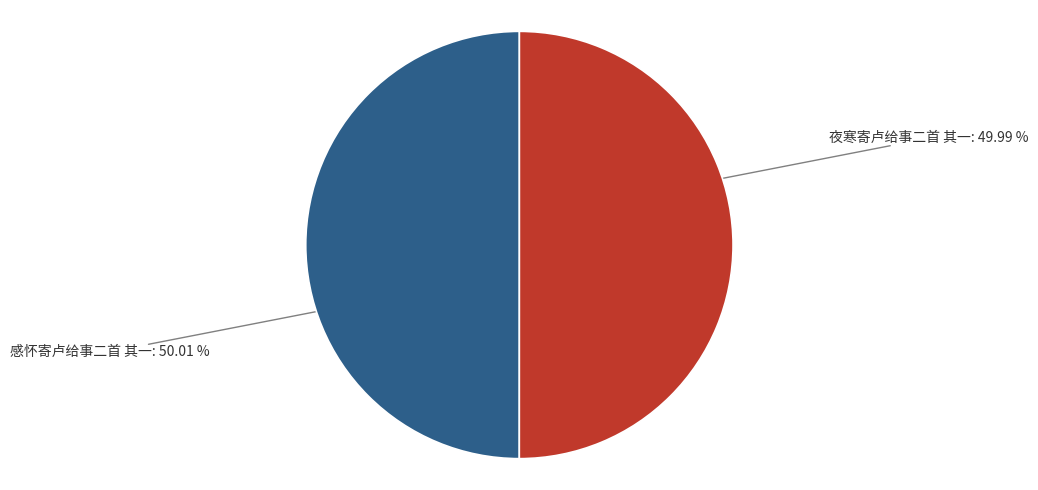

Combined, what portion of the pie is 夜寒寄卢给事二首 其一 and 感怀寄卢给事二首 其一?

100.0%